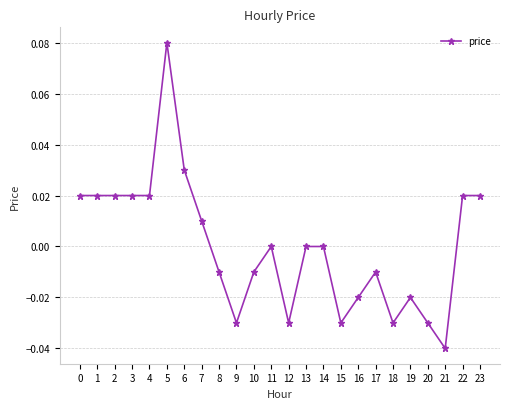

True or false: the data has more than 0 interior local peaks.

True